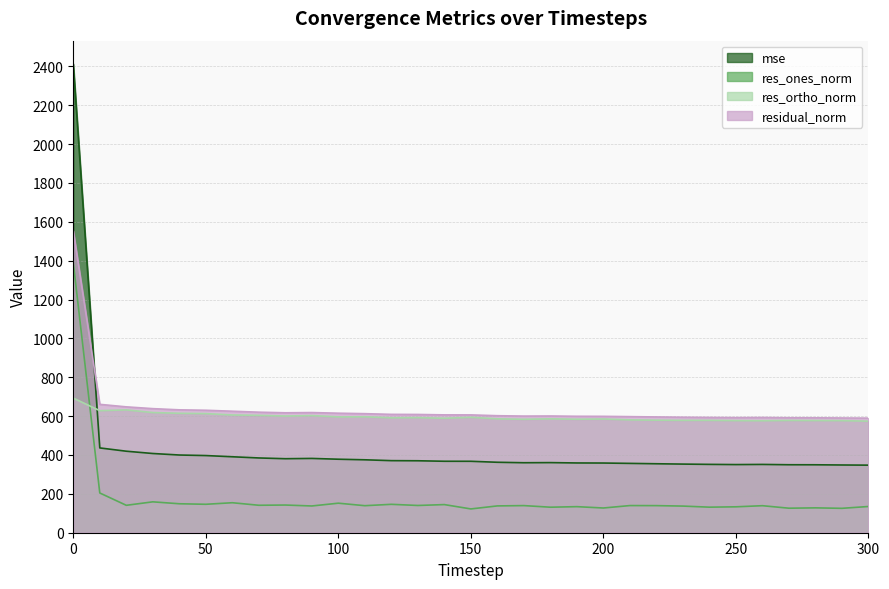

At how many categories does at least one series exceed 440?

31